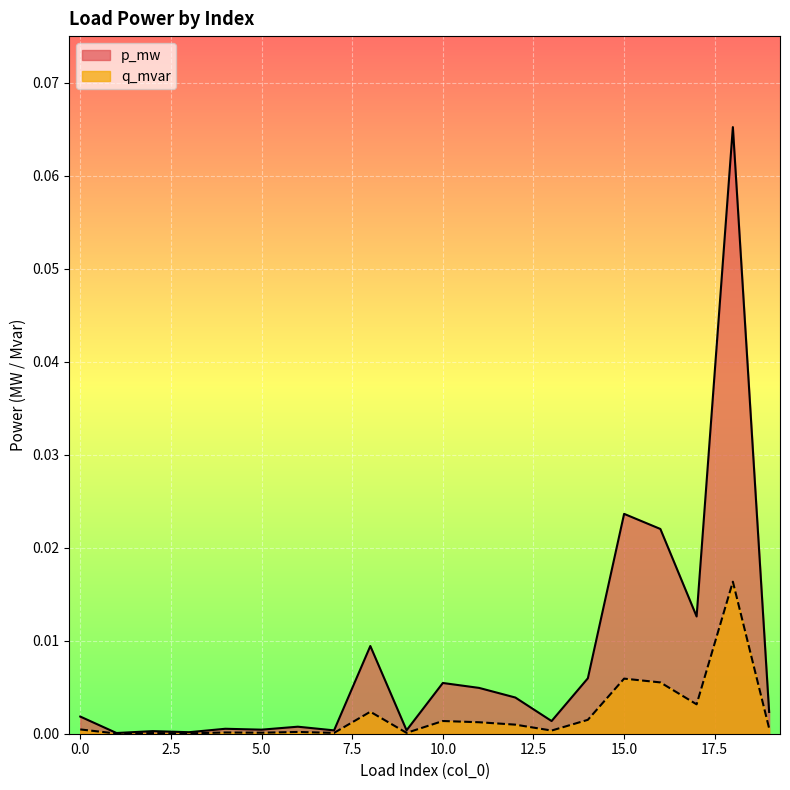

Where is the first local minimum for p_mw?

1